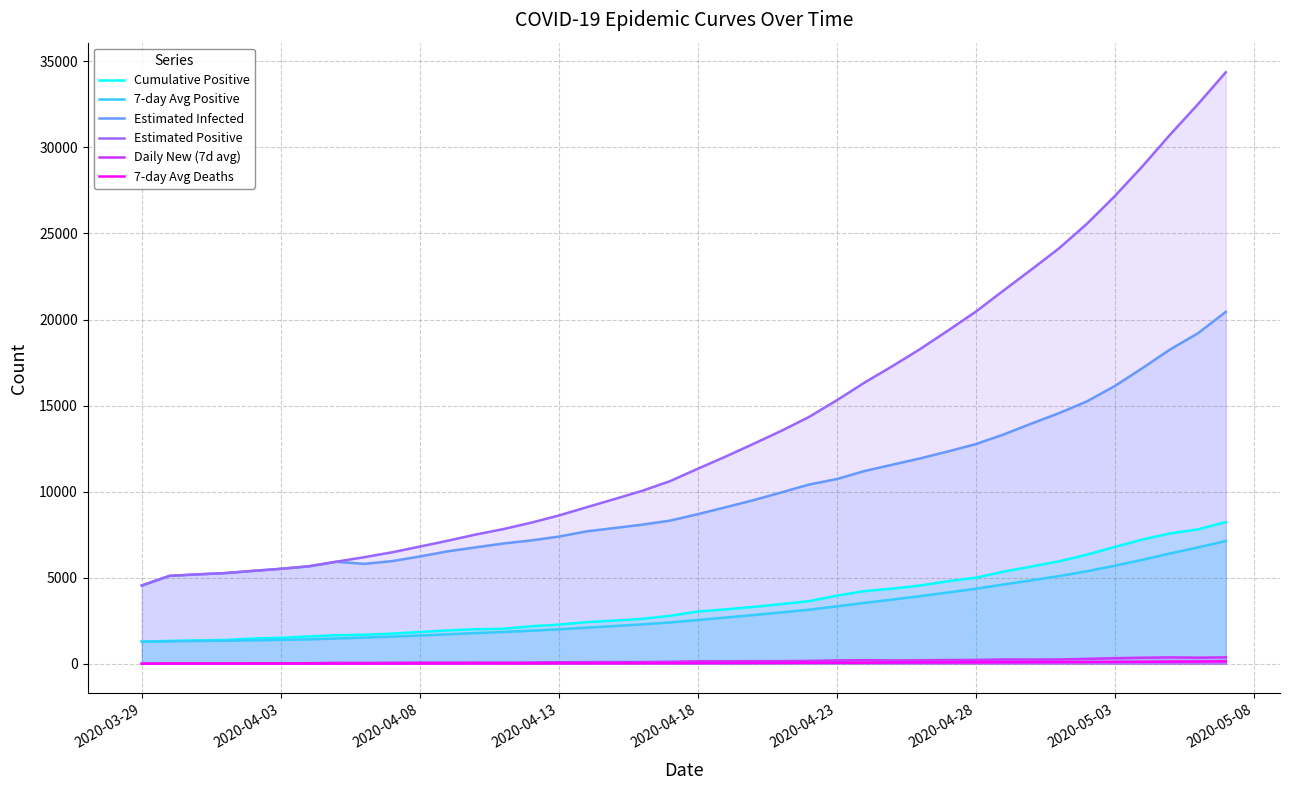

Reading right to left, list all the values displayed in this chart.

Cumulative Positive: 8232.0	7808.0	7572.0	7220.0	6783.0	6336.0	5951.0	5647.0	5350.0	4996.0	4793.0	4546.0	4361.0	4220.0	3953.0	3635.0	3465.0	3300.0	3158.0	3034.0	2783.0	2605.0	2506.0	2415.0	2272.0	2173.0	2028.0	2003.0	1934.0	1845.0	1749.0	1686.0	1655.0	1585.0	1505.0	1462.0	1380.0	1353.0	1326.0	1280.0
7-day Avg Positive: 7128.9	6759.6	6408.4	6040.4	5693.7	5374.1	5092.0	4844.7	4602.7	4357.7	4139.0	3925.7	3727.4	3537.9	3332.6	3140.0	2978.7	2828.7	2681.9	2541.1	2397.4	2286.0	2190.1	2095.7	2000.6	1916.9	1842.9	1779.6	1708.4	1641.0	1574.6	1518.0	1466.6	1413.0	1384.3	1360.2	1334.8	1319.7	1303.0	1280.0
Estimated Infected: 20448.1	19203.7	18264.3	17176.5	16130.0	15240.8	14560.1	13947.0	13316.0	12757.5	12330.6	11930.4	11562.8	11196.1	10728.2	10409.9	9948.2	9500.3	9089.6	8688.0	8314.0	8080.6	7882.9	7690.4	7386.6	7161.8	6985.6	6759.6	6529.8	6230.6	5961.5	5803.9	5923.1	5655.3	5511.9	5391.6	5264.0	5188.6	5105.7	4543.4
Estimated Positive: 34369.5	32514.8	30751.2	28902.9	27161.6	25556.5	24139.4	22897.4	21682.0	20451.4	19352.9	18281.7	17285.7	16333.6	15302.5	14335.2	13525.2	12771.7	12034.1	11327.3	10605.5	10045.8	9564.3	9090.0	8612.1	8191.6	7819.9	7502.1	7144.7	6806.0	6472.3	6188.2	5929.9	5660.8	5516.8	5395.6	5267.7	5191.9	5108.2	4545.4
Daily New (7d avg): 369.3	351.1	368.0	346.7	319.6	282.1	247.3	242.0	245.0	218.7	213.3	198.3	189.6	205.3	192.6	161.3	150.0	146.9	140.7	143.7	111.4	95.9	94.4	95.1	83.7	74.0	63.3	71.1	67.4	66.4	56.6	51.4	53.6	28.7	24.1	25.4	15.1	16.7	23.0	0.0
7-day Avg Deaths: 138.6	130.3	123.1	115.3	108.4	102.1	96.9	91.6	87.6	82.1	77.1	72.6	67.9	63.0	58.9	55.0	50.6	46.1	41.7	37.6	33.7	30.0	25.7	23.4	21.4	19.3	17.3	15.0	12.9	11.0	9.1	8.0	6.7	5.4	4.8	4.0	3.8	3.3	2.5	2.0